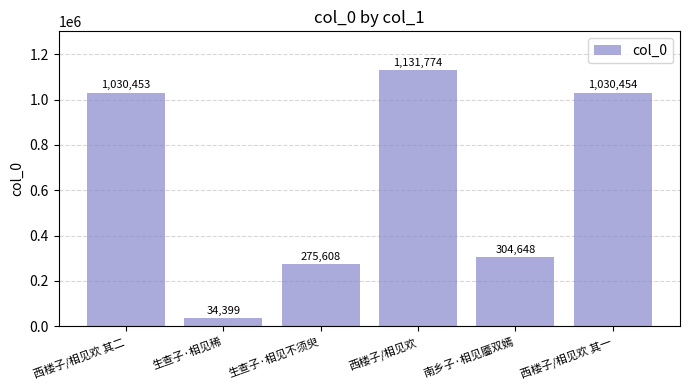

What is the label of the 1st bar from the right?

西楼子/相见欢 其一